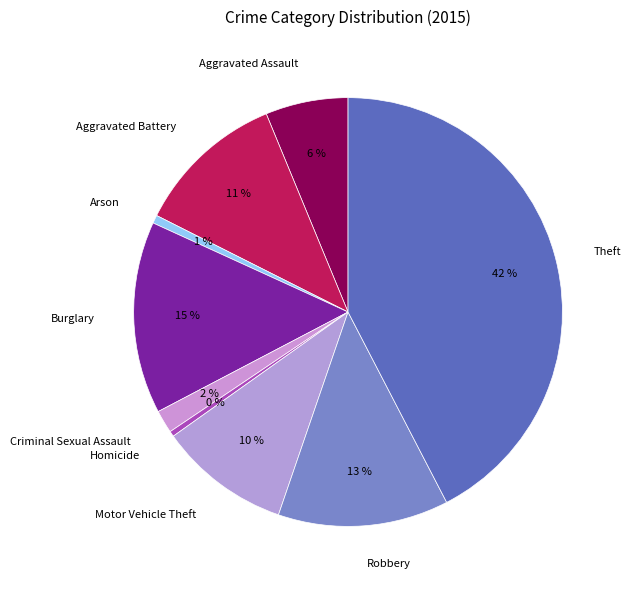

To the nearest percent, what is the difference between the Criminal Sexual Assault and Robbery slice percentages?

11%